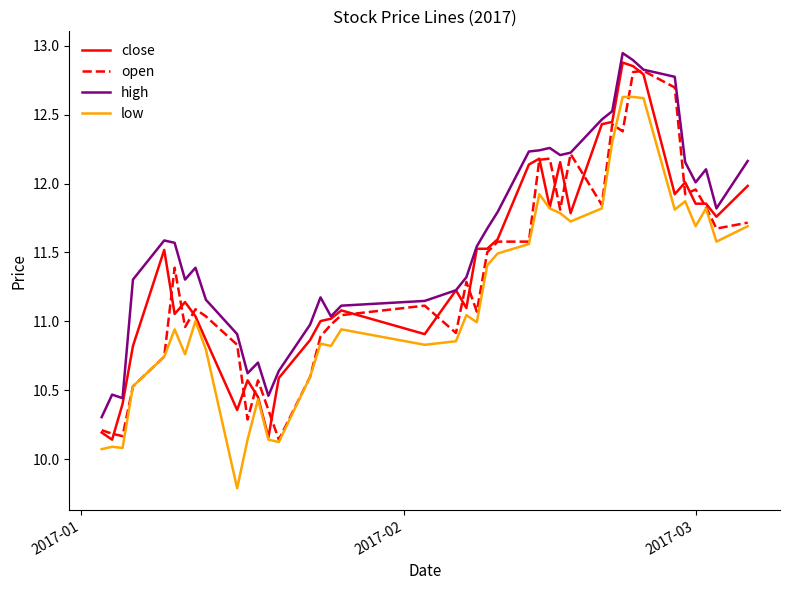

Which series has the largest total across all categories?

high